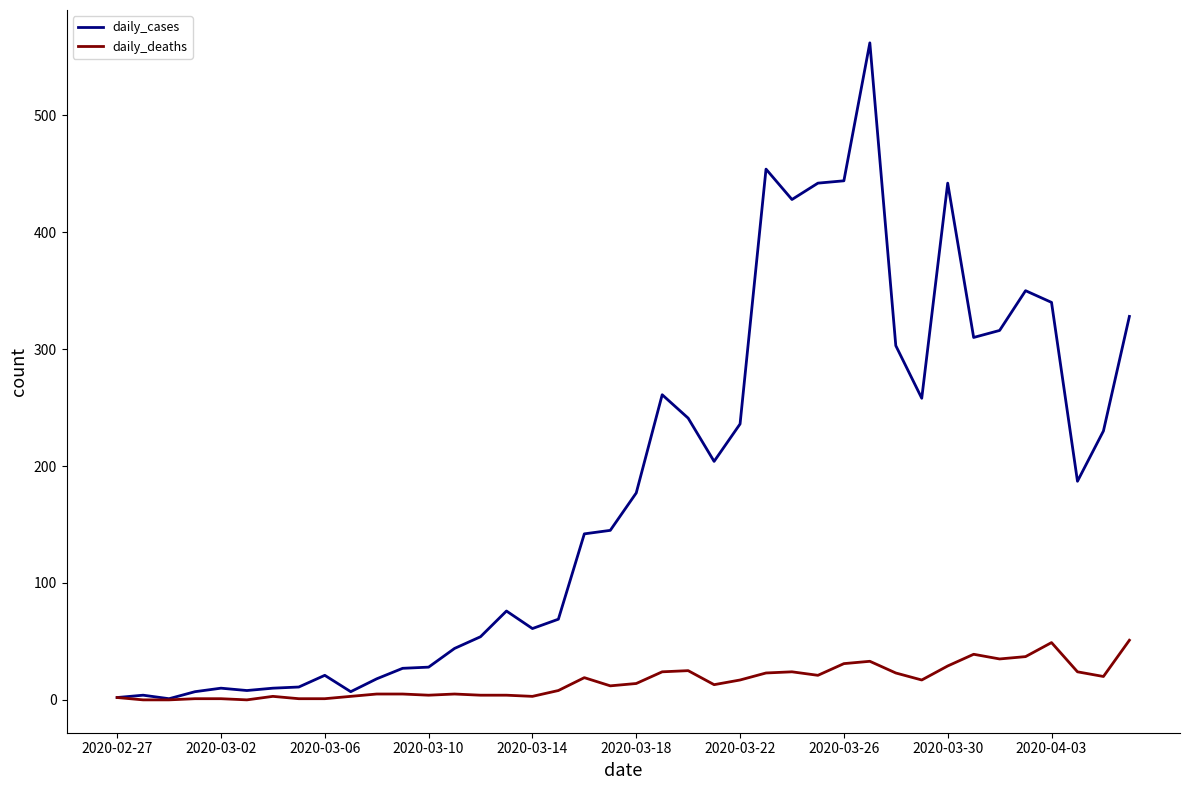

What is the maximum value shown in the chart?

562